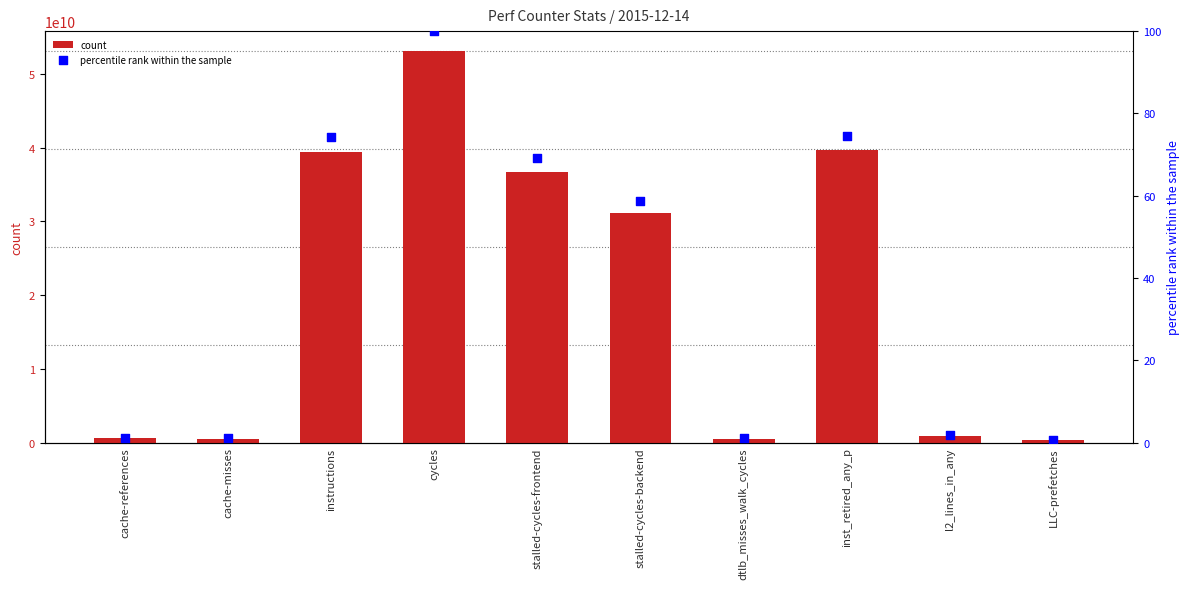

Which series has the largest total across all categories?

count